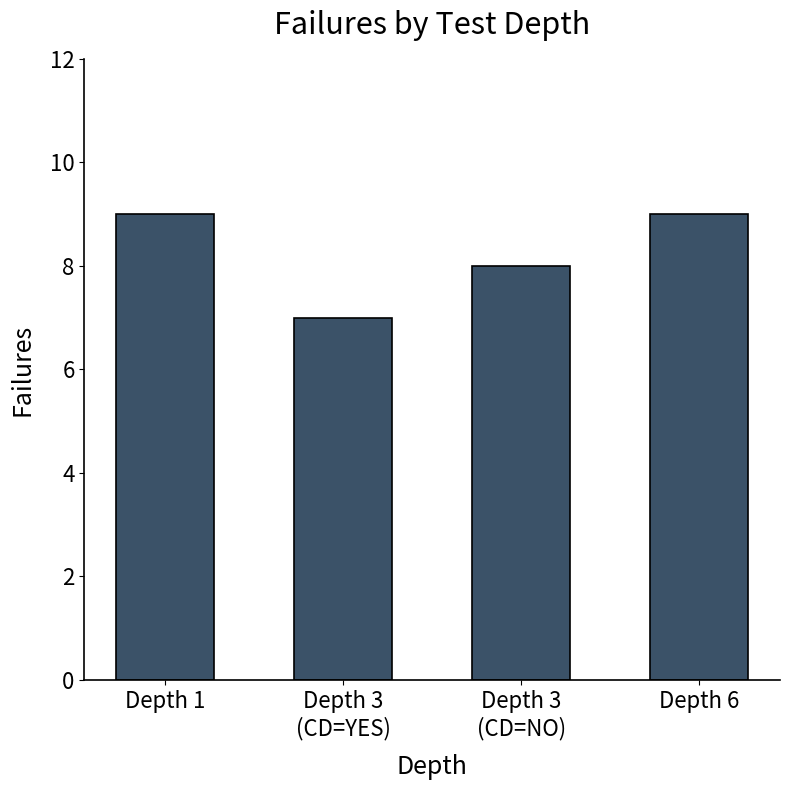

Is it true that the value at Depth 6 is 3?

False